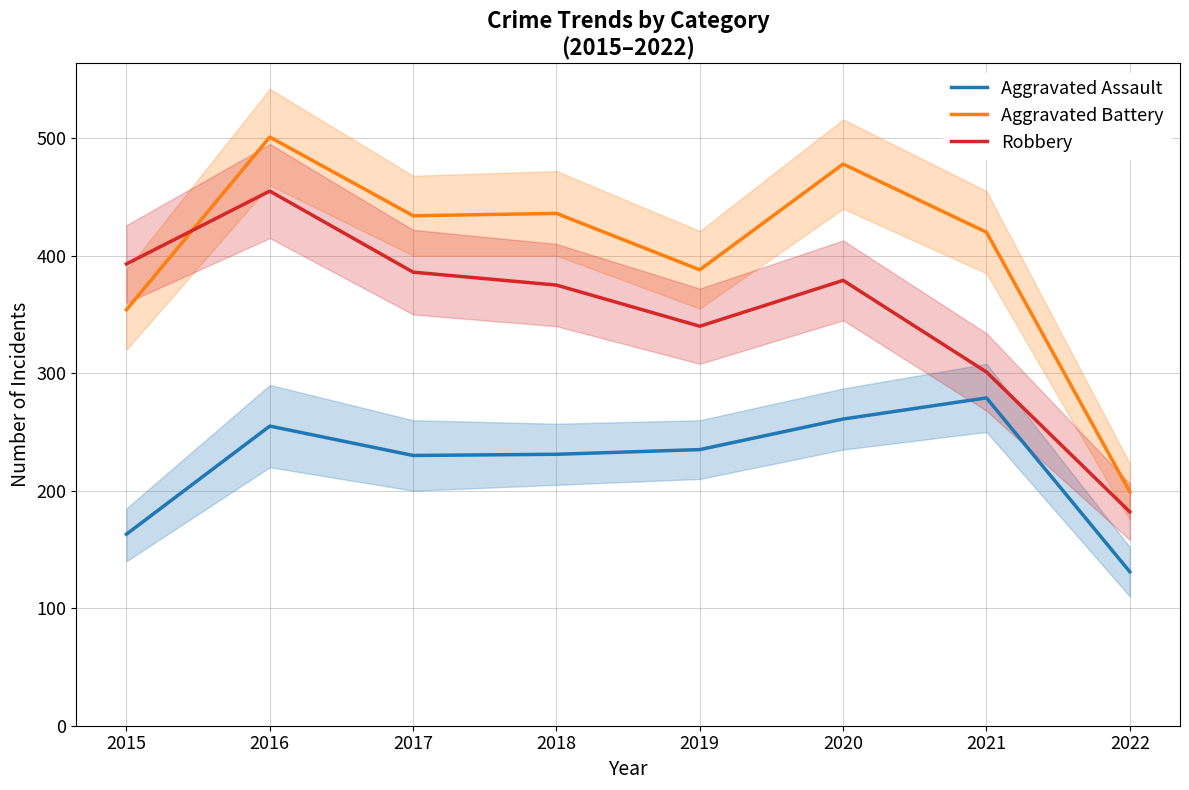

True or false: Aggravated Assault and Aggravated Battery cross at least once.

False